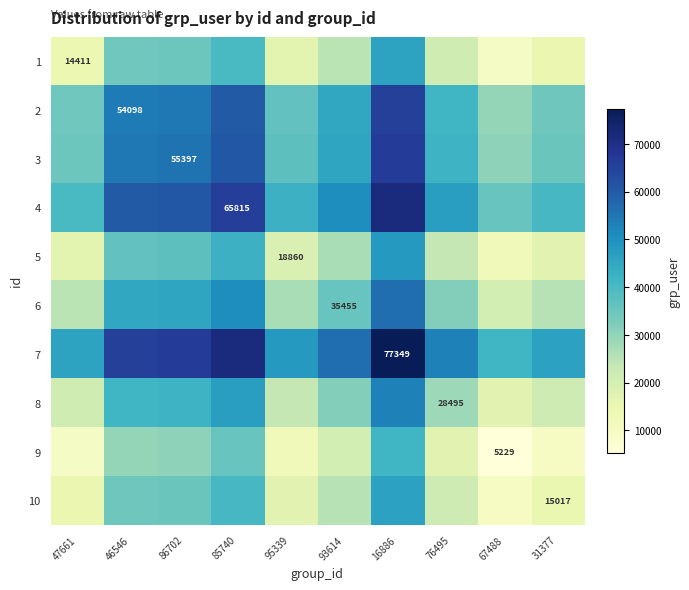

At which label does 7 reach its peak?

16886